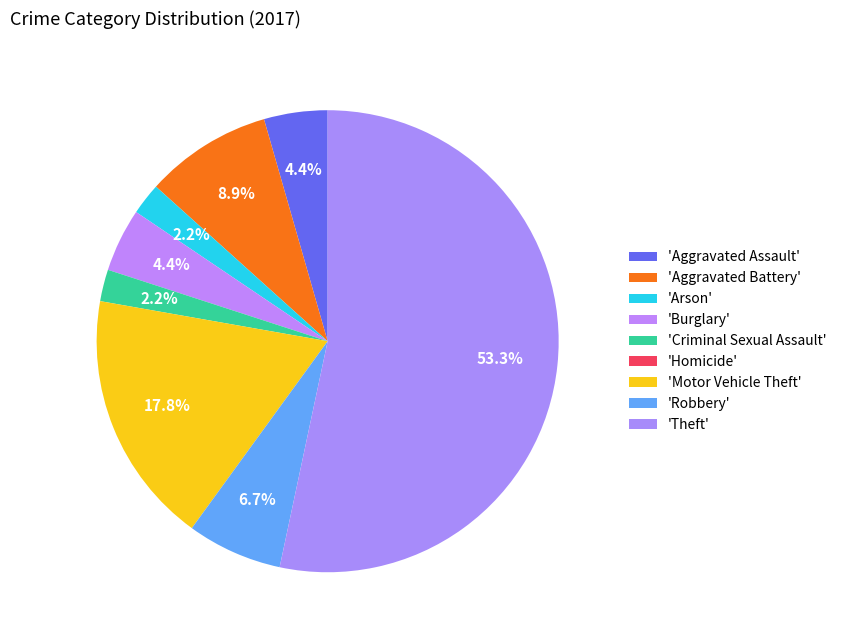

How many slices are in this pie chart?

9